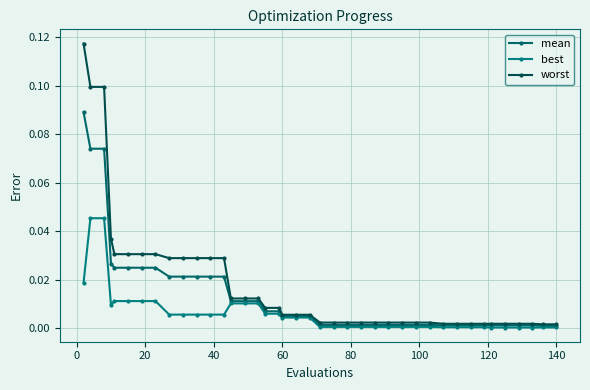

True or false: best and worst cross at least once.

False